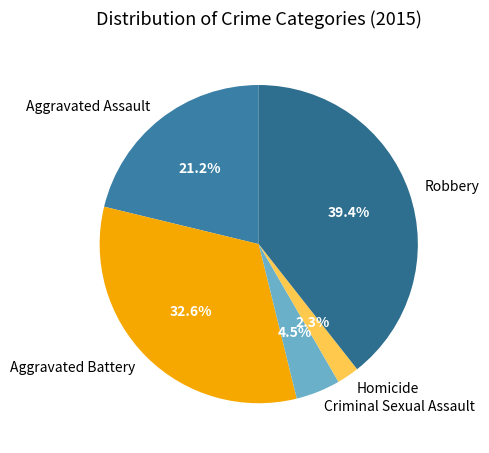

Do Homicide and Aggravated Assault together represent more than half of the pie?

No